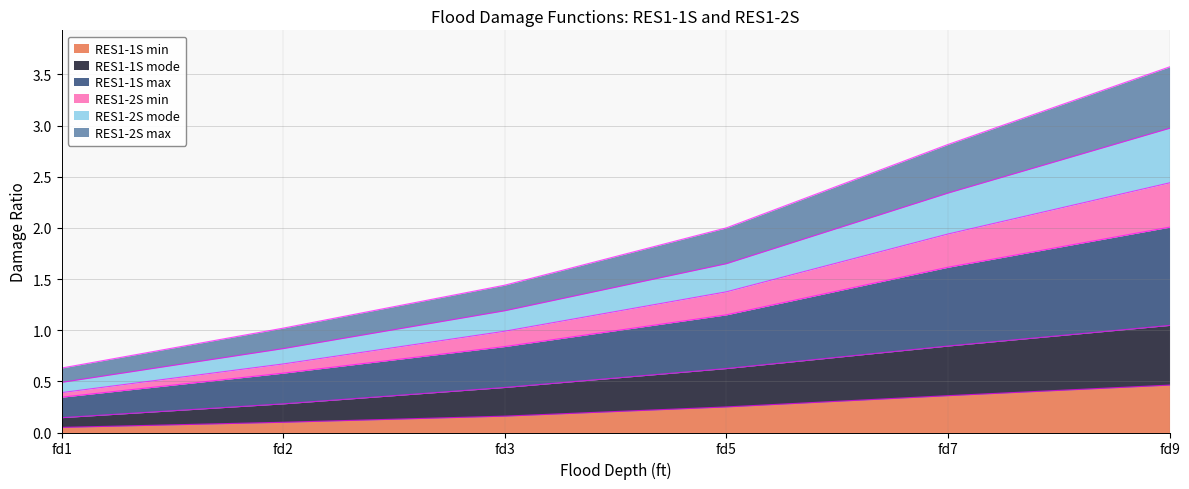

What is the maximum value for RES1-1S min?

0.5